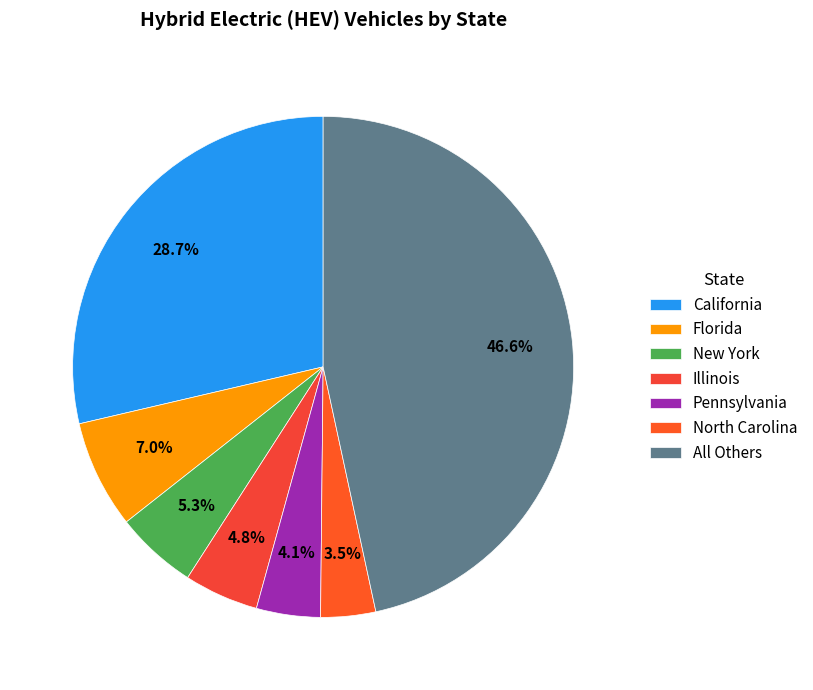

Count the number of slices in the pie.

7